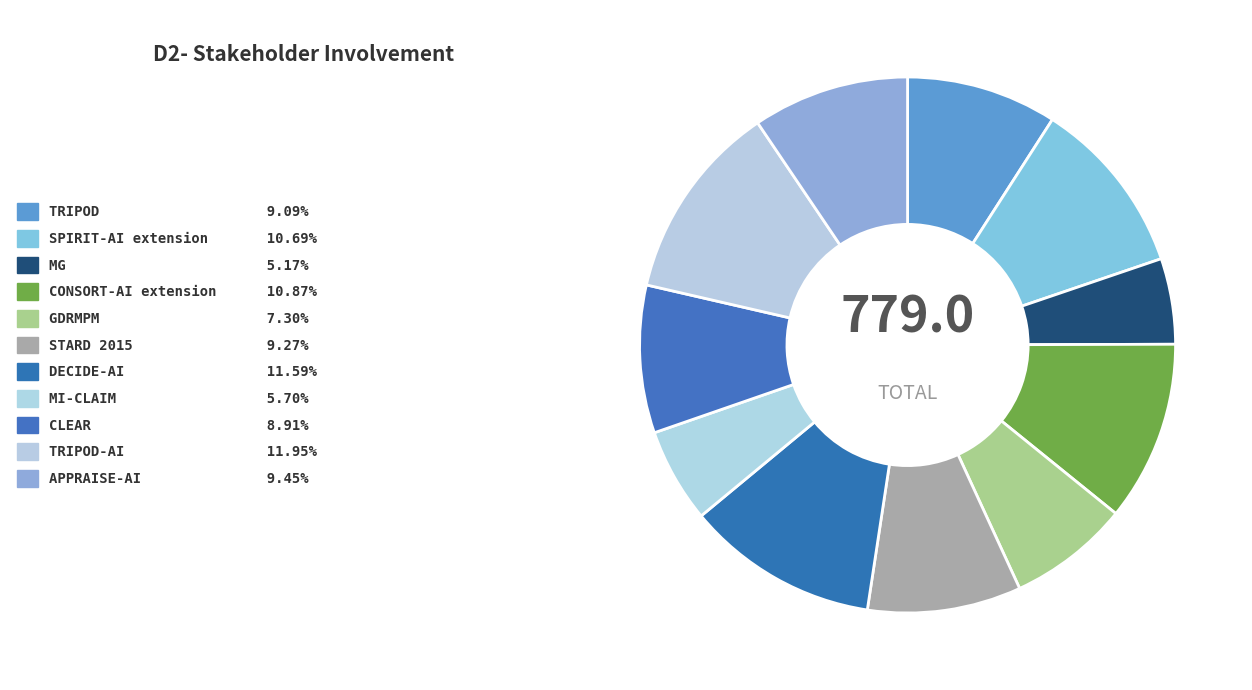

Rank the categories by value from lowest to highest.

MG, MI-CLAIM, GDRMPM, CLEAR, TRIPOD, STARD 2015, APPRAISE-AI, SPIRIT-AI extension, CONSORT-AI extension, DECIDE-AI, TRIPOD-AI